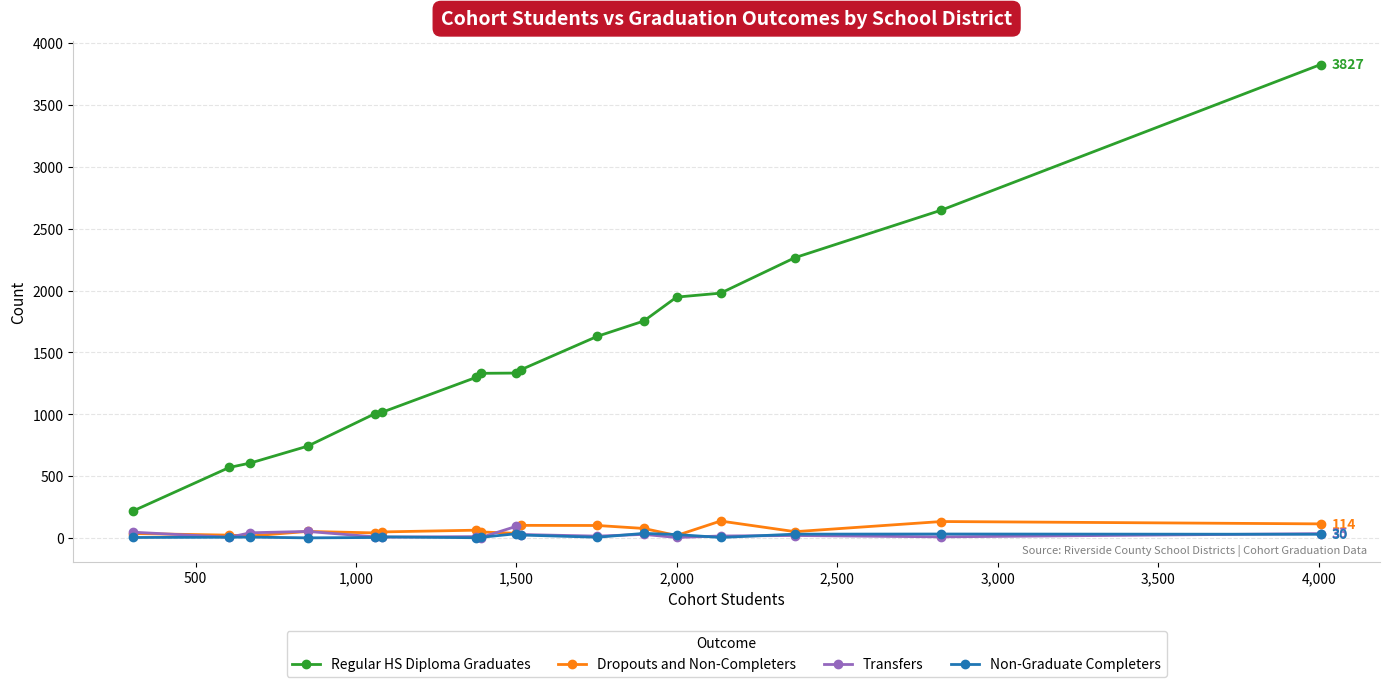

What is the sum of all Dropouts and Non-Completers values?

1103